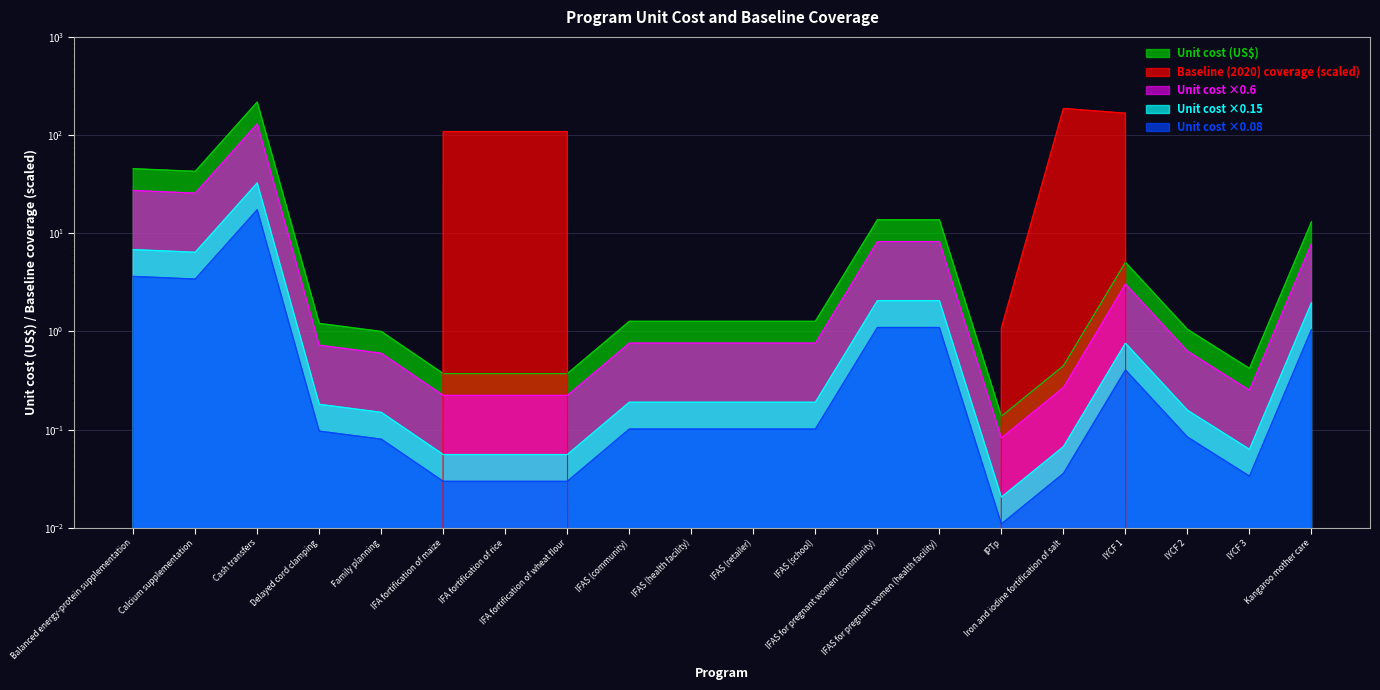

What is the difference between the maximum and minimum values in the Baseline (2020) coverage series?

186.7